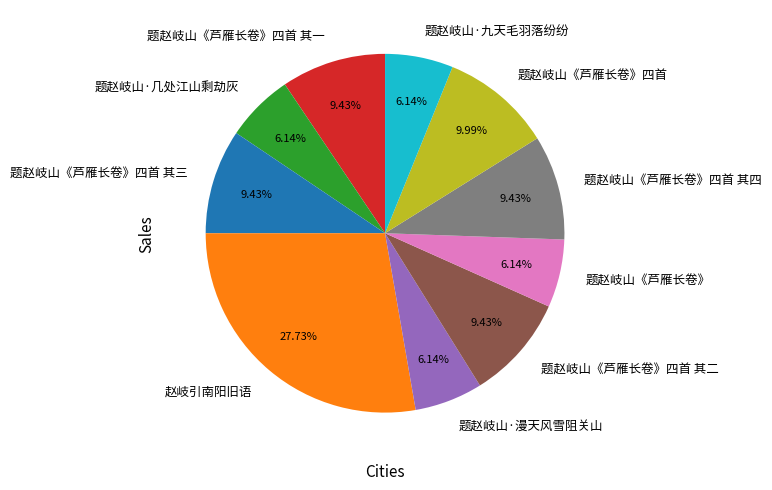

What percentage is the 题赵岐山《芦雁长卷》四首 其二 slice, to the nearest percent?

9%